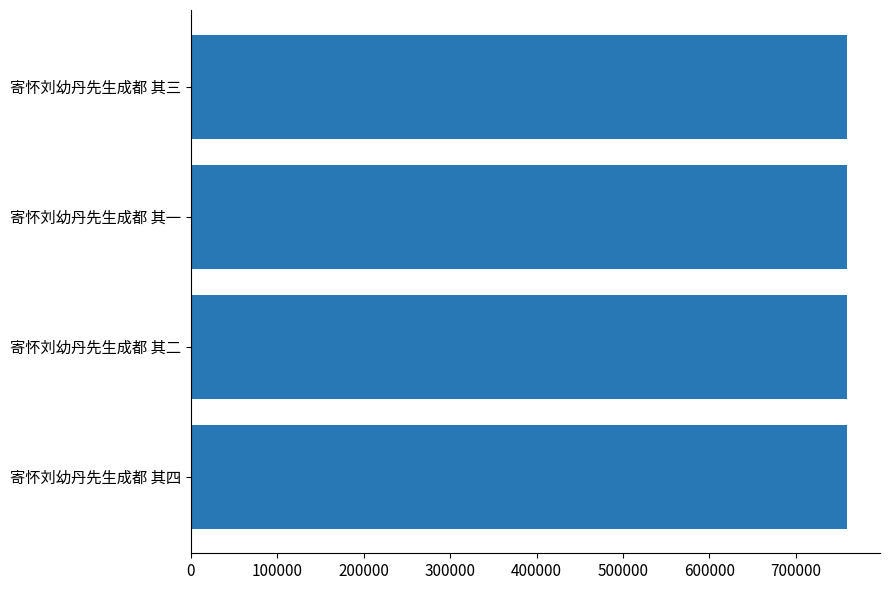

Are the bars grouped side by side (vs. stacked)?

No